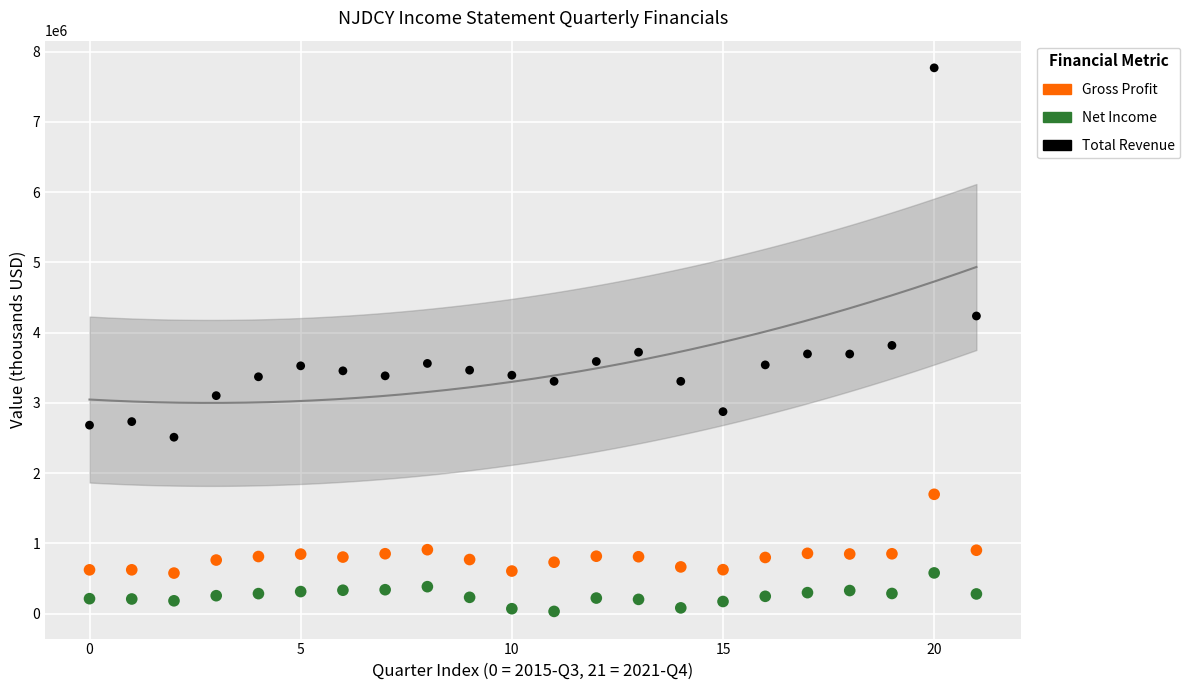

Across all data points, what is the range of Y values (max minus min)?

7737900